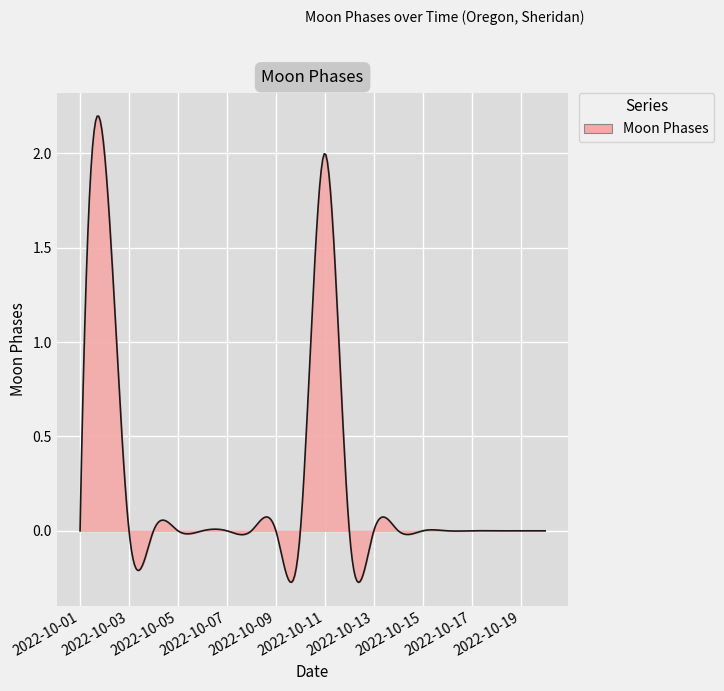

What is the difference between the maximum and minimum values?

2.5